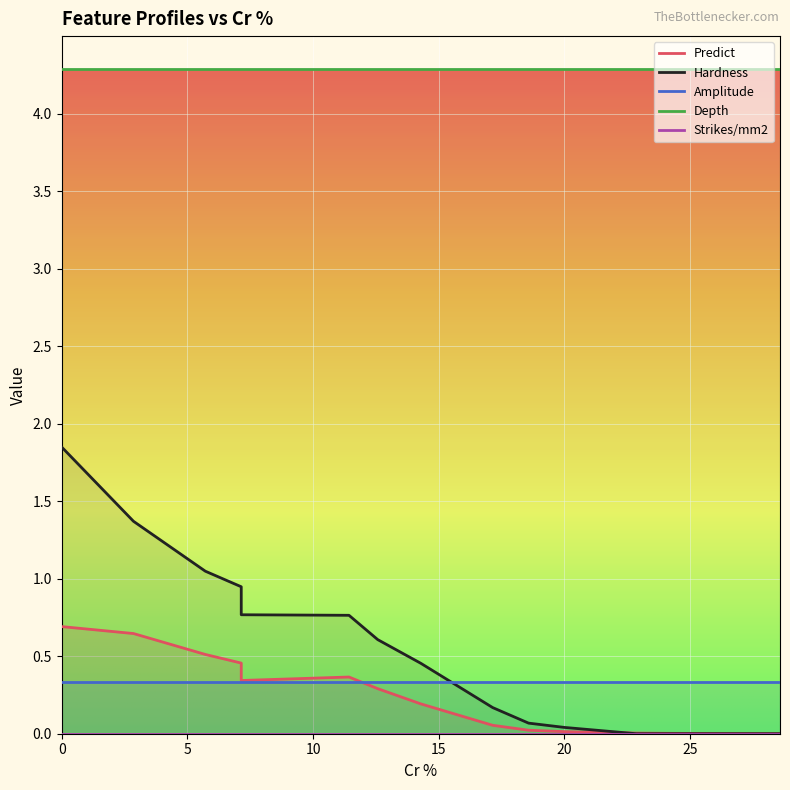

Reading left to right, what are all the values shown in this chart?

Predict: 0.0=0.7	2.857142857142857=0.6	5.714285714285714=0.5	7.142857142857143=0.5	7.142857142857143=0.3	11.428571428571429=0.4	12.571428571428571=0.3	14.285714285714286=0.2	17.142857142857142=0.1	18.571428571428573=0.0	20.0=0.0	22.857142857142858=0.0	24.285714285714285=0.0	27.142857142857142=0.0	28.571428571428573=0.0
Hardness: 0.0=1.8	2.857142857142857=1.4	5.714285714285714=1.0	7.142857142857143=0.9	7.142857142857143=0.8	11.428571428571429=0.8	12.571428571428571=0.6	14.285714285714286=0.5	17.142857142857142=0.2	18.571428571428573=0.1	20.0=0.0	22.857142857142858=0.0	24.285714285714285=0.0	27.142857142857142=0.0	28.571428571428573=0.0
Amplitude: 0.0=0.3	2.857142857142857=0.3	5.714285714285714=0.3	7.142857142857143=0.3	7.142857142857143=0.3	11.428571428571429=0.3	12.571428571428571=0.3	14.285714285714286=0.3	17.142857142857142=0.3	18.571428571428573=0.3	20.0=0.3	22.857142857142858=0.3	24.285714285714285=0.3	27.142857142857142=0.3	28.571428571428573=0.3
Depth: 0.0=4.3	2.857142857142857=4.3	5.714285714285714=4.3	7.142857142857143=4.3	7.142857142857143=4.3	11.428571428571429=4.3	12.571428571428571=4.3	14.285714285714286=4.3	17.142857142857142=4.3	18.571428571428573=4.3	20.0=4.3	22.857142857142858=4.3	24.285714285714285=4.3	27.142857142857142=4.3	28.571428571428573=4.3
Strikes/mm2: 0.0=0.0	2.857142857142857=0.0	5.714285714285714=0.0	7.142857142857143=0.0	7.142857142857143=0.0	11.428571428571429=0.0	12.571428571428571=0.0	14.285714285714286=0.0	17.142857142857142=0.0	18.571428571428573=0.0	20.0=0.0	22.857142857142858=0.0	24.285714285714285=0.0	27.142857142857142=0.0	28.571428571428573=0.0